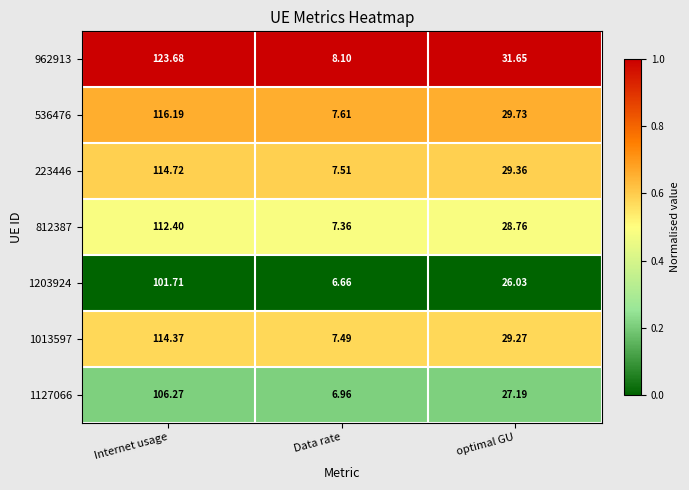

At which category is the sum across all series the highest?

Internet usage